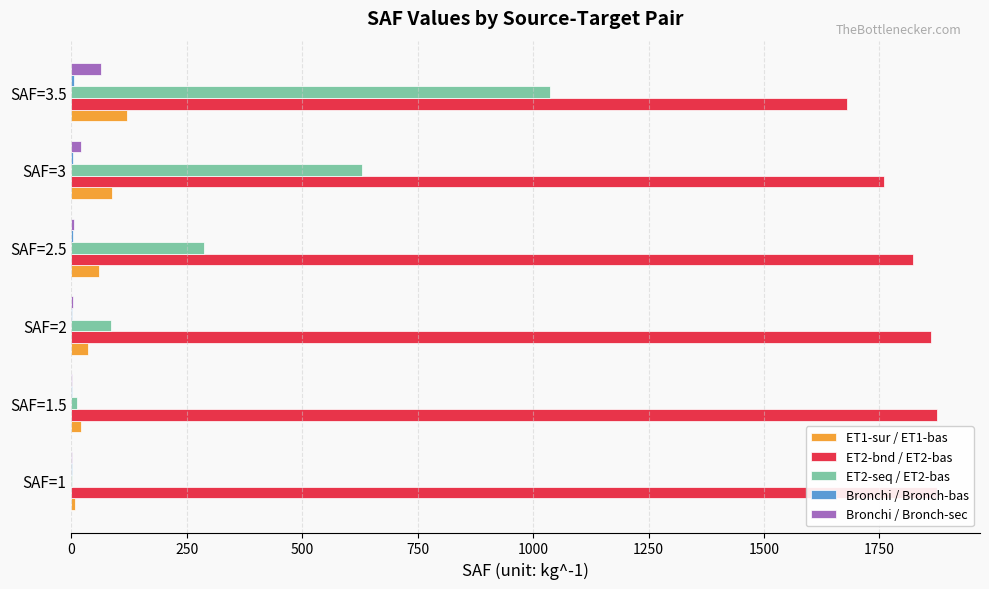

Is the value of ET1-sur / ET1-bas at SAF=3 greater than the value of ET2-bnd / ET2-bas at SAF=1.5?

No